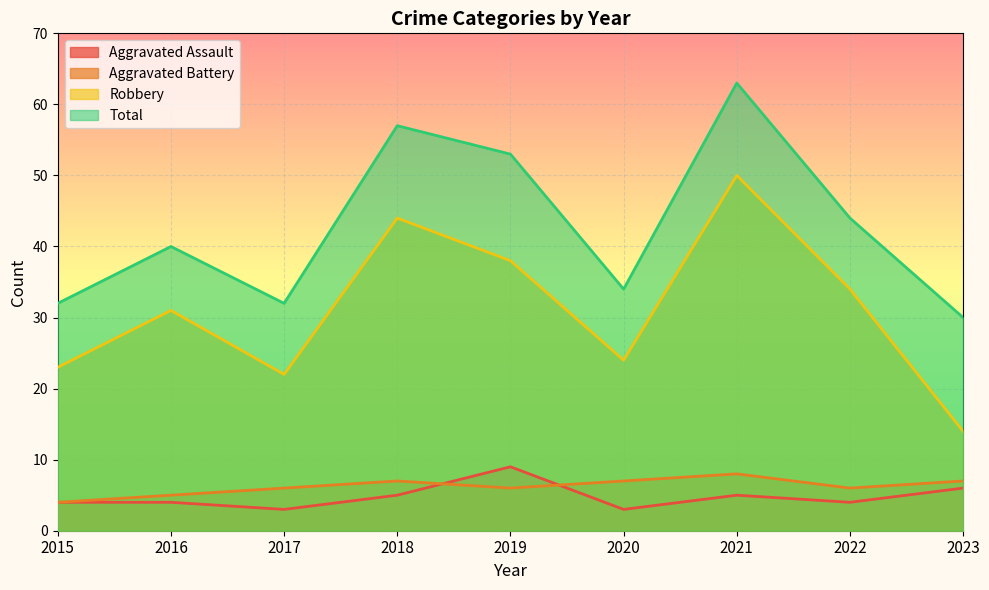

What is the minimum value for Robbery?

14